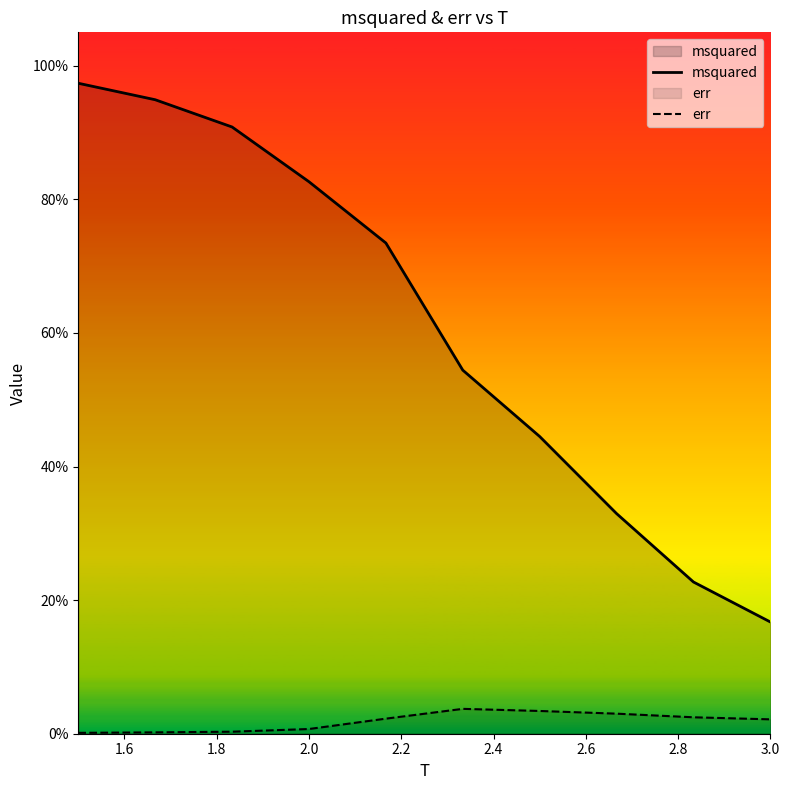

What is the lowest value of the msquared series?

0.2